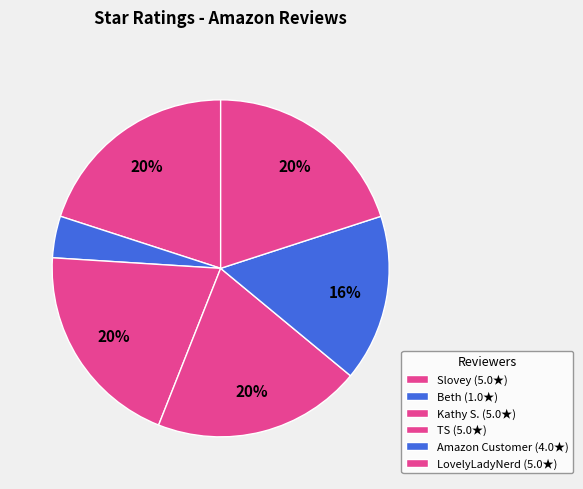

Between Beth and Amazon Customer, which is larger?

Amazon Customer